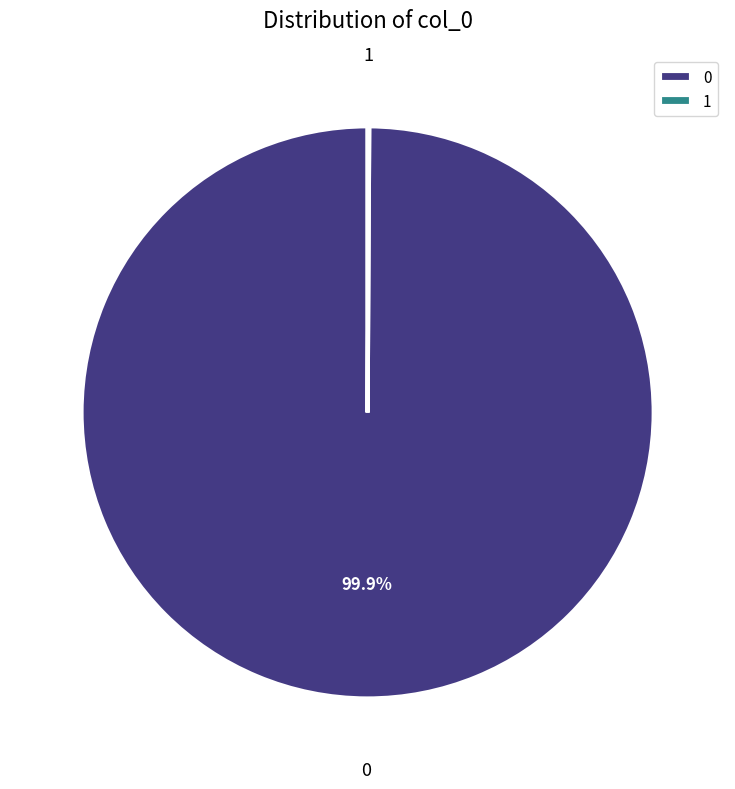

The 0 slice represents 87% of the pie. True or false?

False